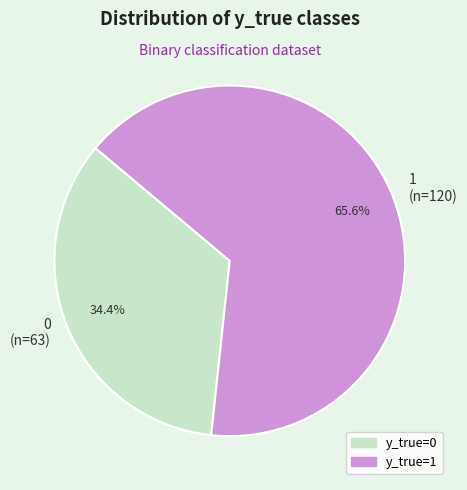

What is the ratio of the value at 0 (n=63) to the value at 1 (n=120)?

0.5